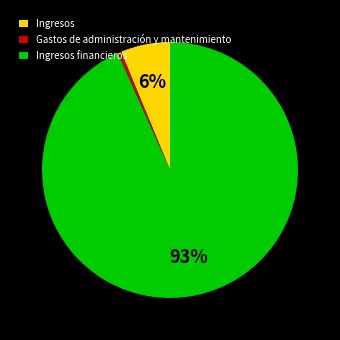

True or false: Ingresos accounts for 6% of the total.

True